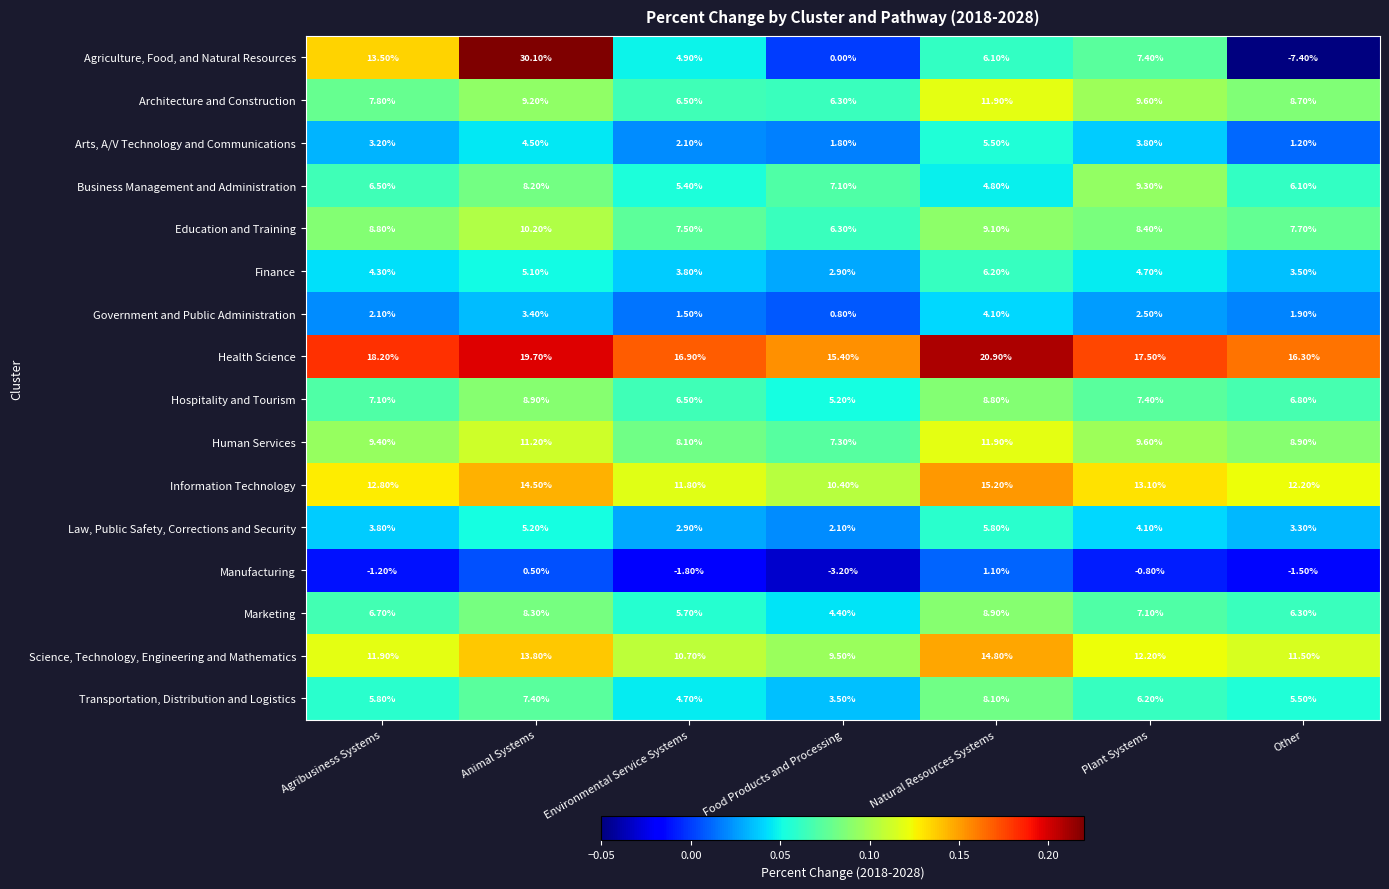

At which category is the sum across all series the highest?

Animal Systems